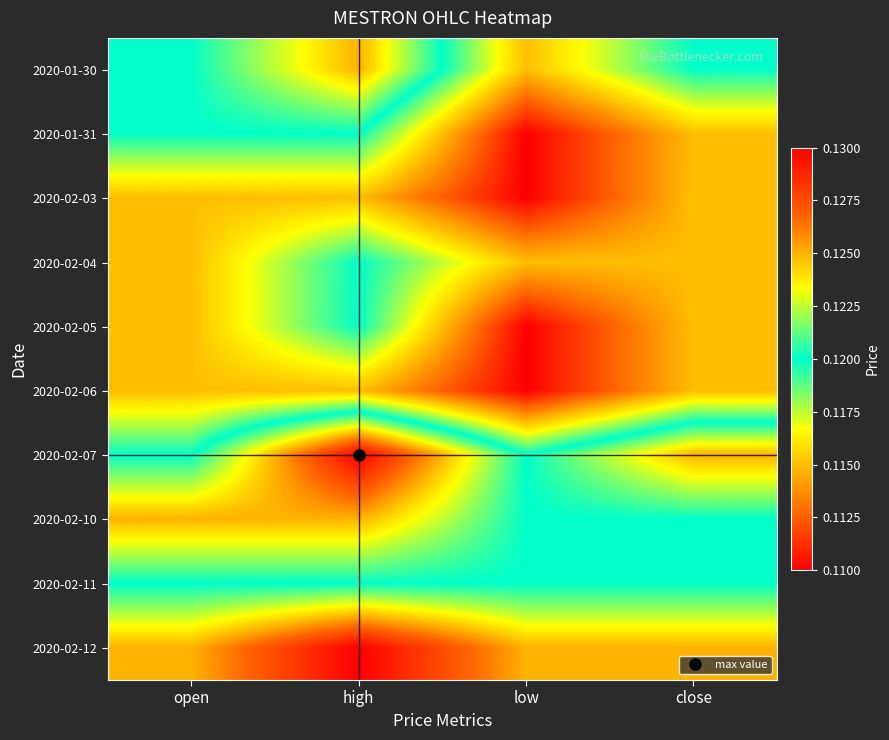

How many data points does each series have?

4